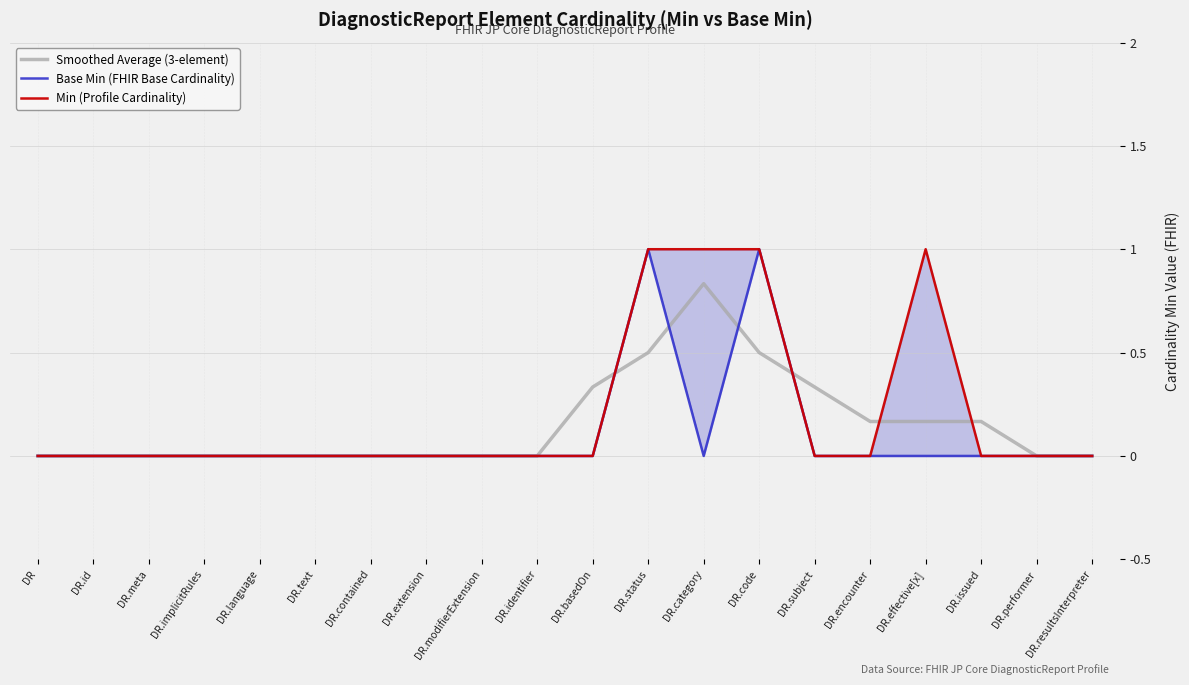

In Base Min (FHIR Base Cardinality), how many points are higher than both neighbors (excluding endpoints)?

2